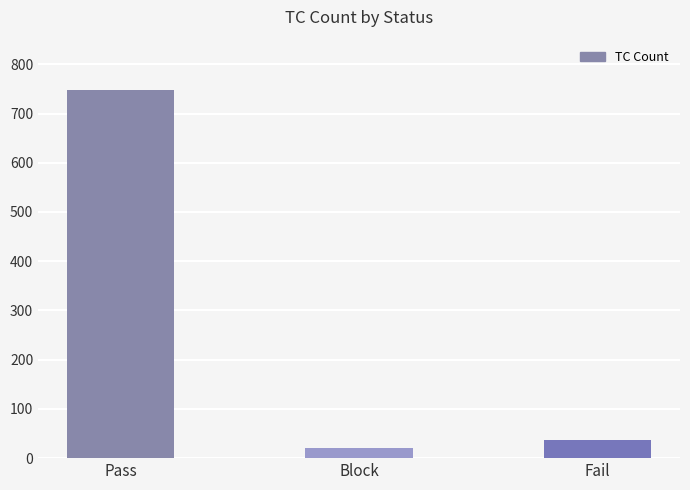

Rank the categories by value from highest to lowest.

Pass, Fail, Block